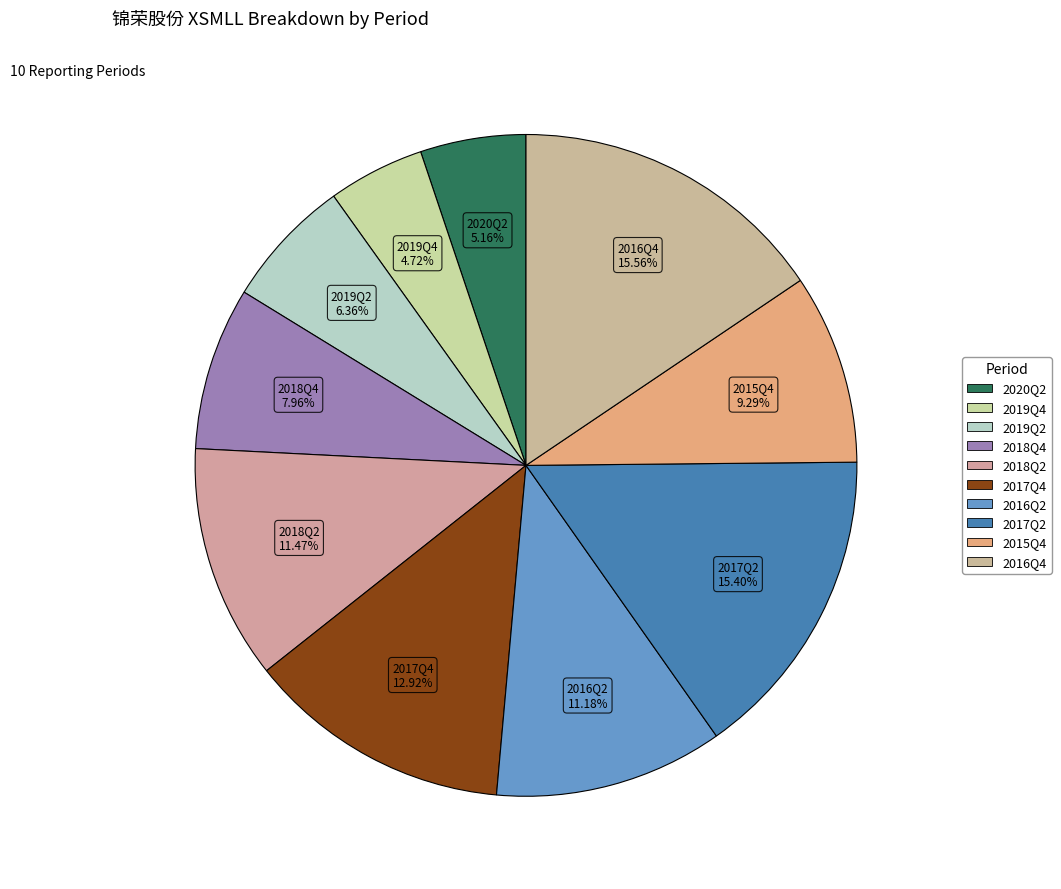

Which has a higher value, 2015Q4 or 2016Q2?

2016Q2